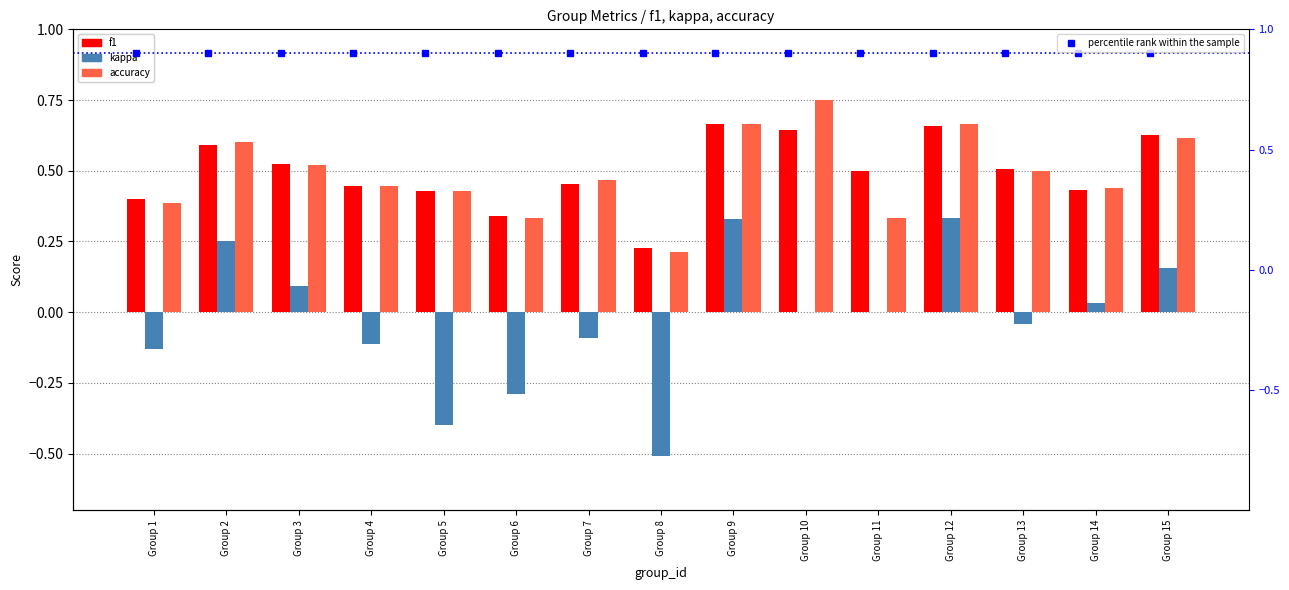

The value of f1 at Group 6 is 0.3. True or false?

True